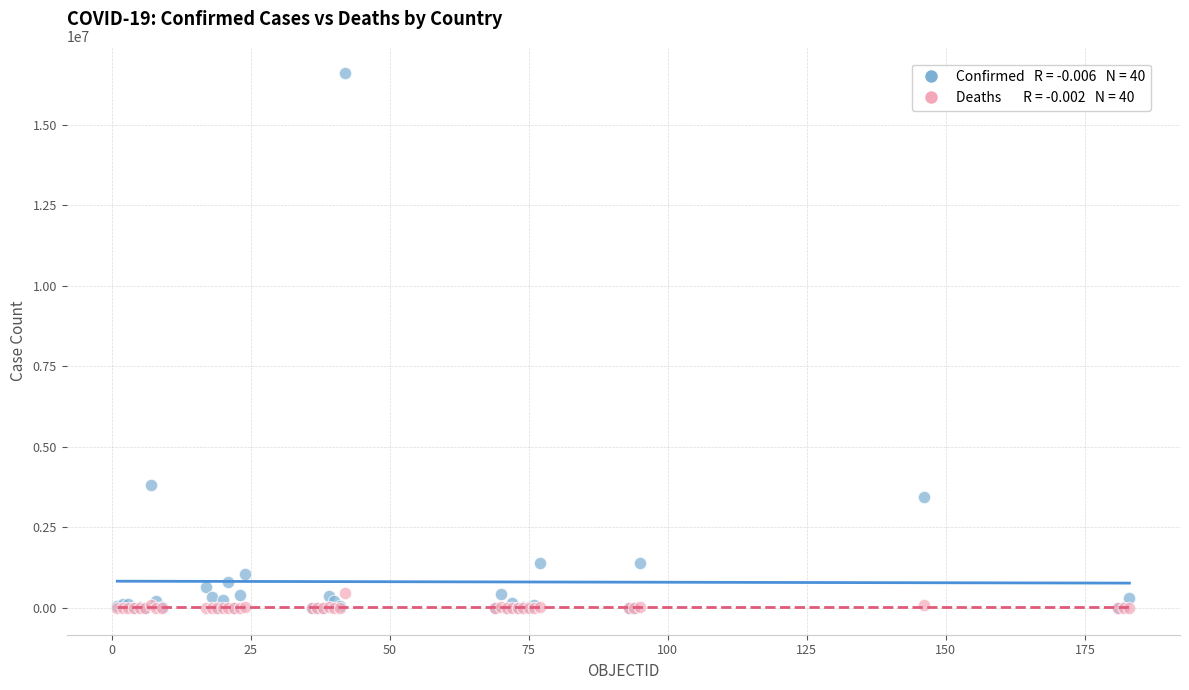

Across all series, what Y value is closest to 8312240?

3817139